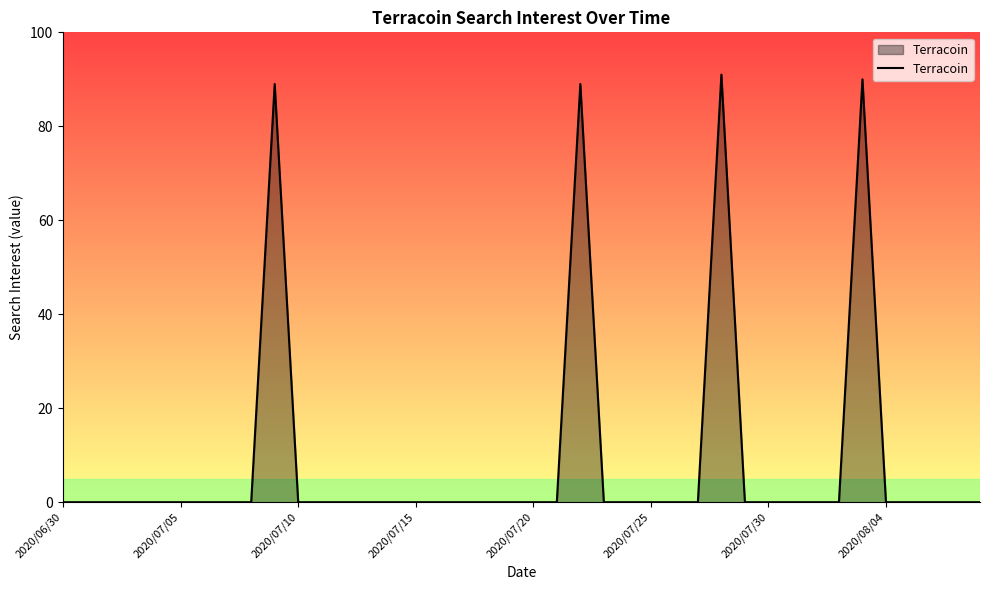

What is the difference between the maximum and minimum values?

91